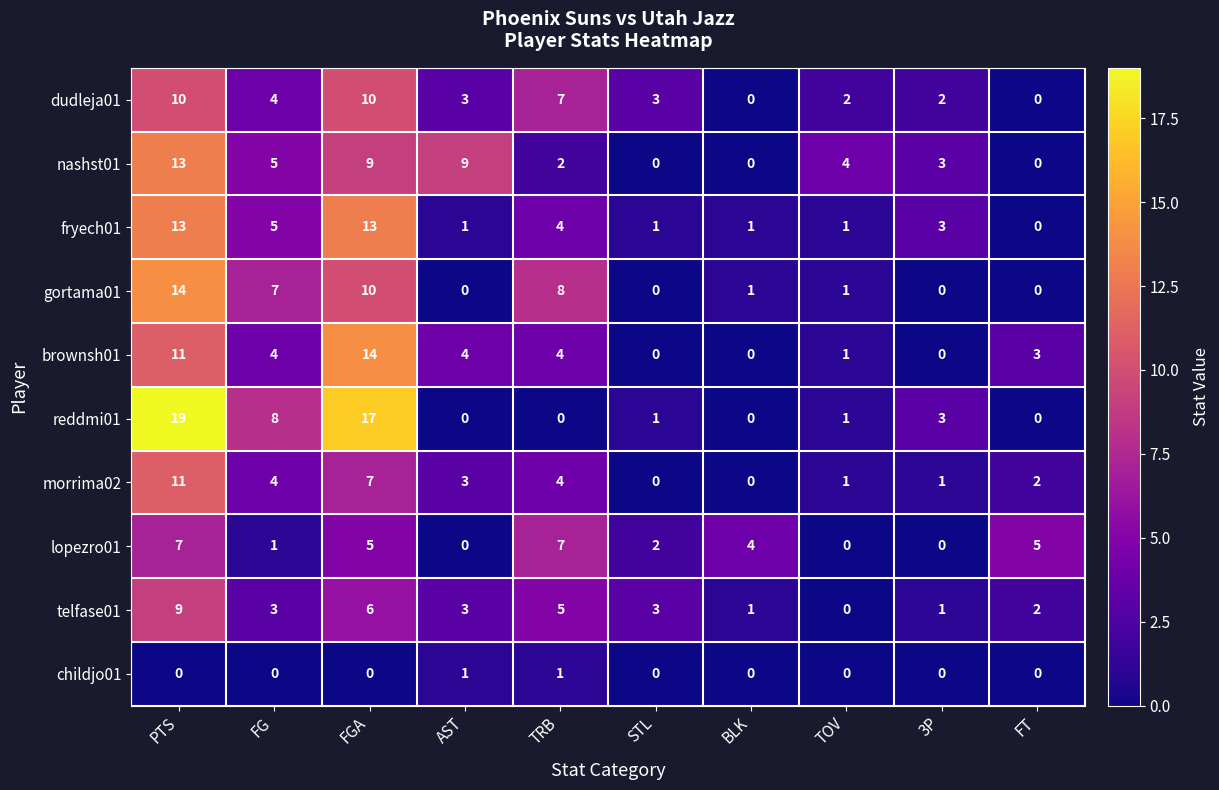

Count the number of data series in this chart.

10